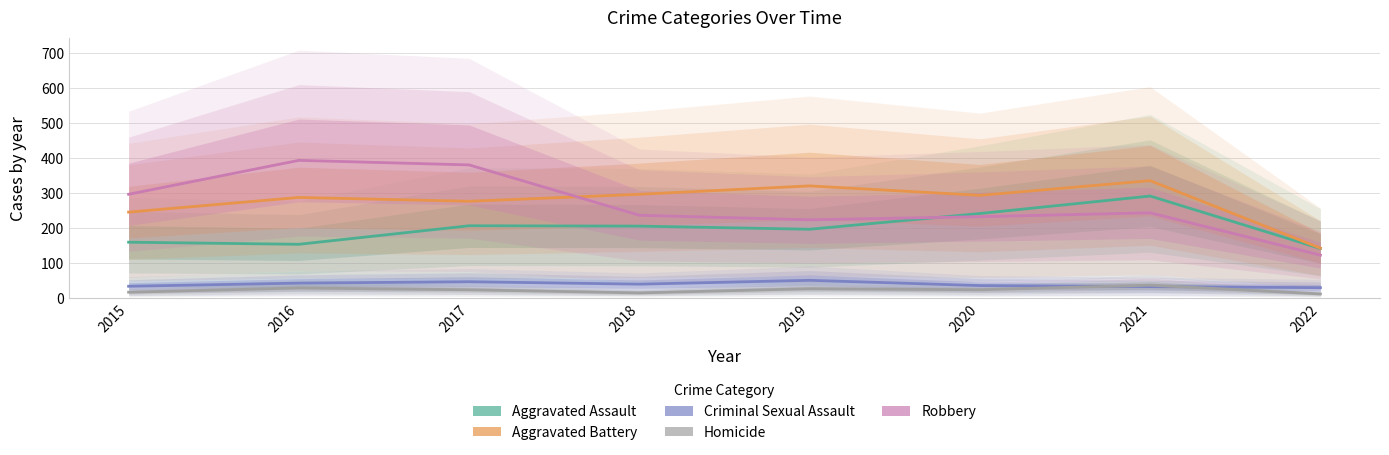

True or false: Robbery and Criminal Sexual Assault cross at least once.

False